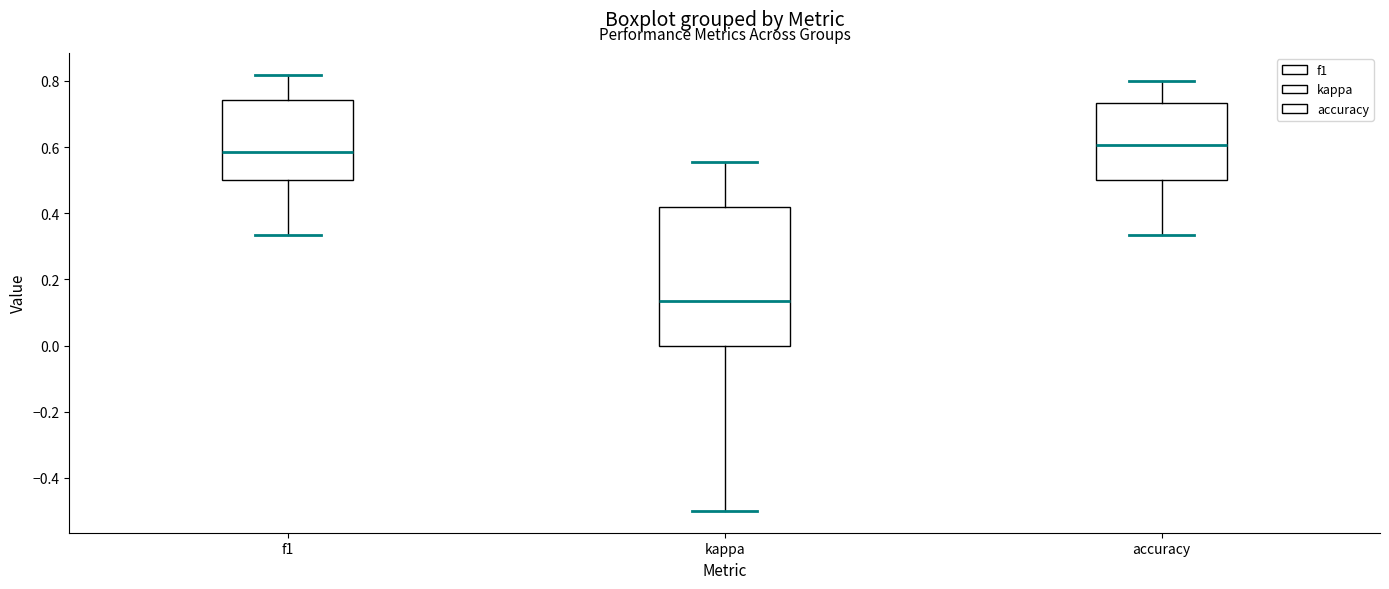

Where is the lower edge of the box for f1 on the y-axis? The values are not printed on the chart, so give them approximately, as read against the axis.

0.50